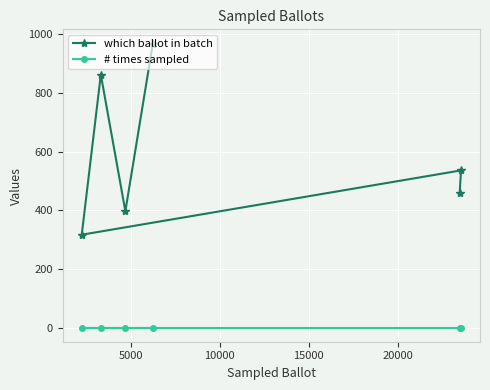

At how many categories does at least one series exceed 162?

6